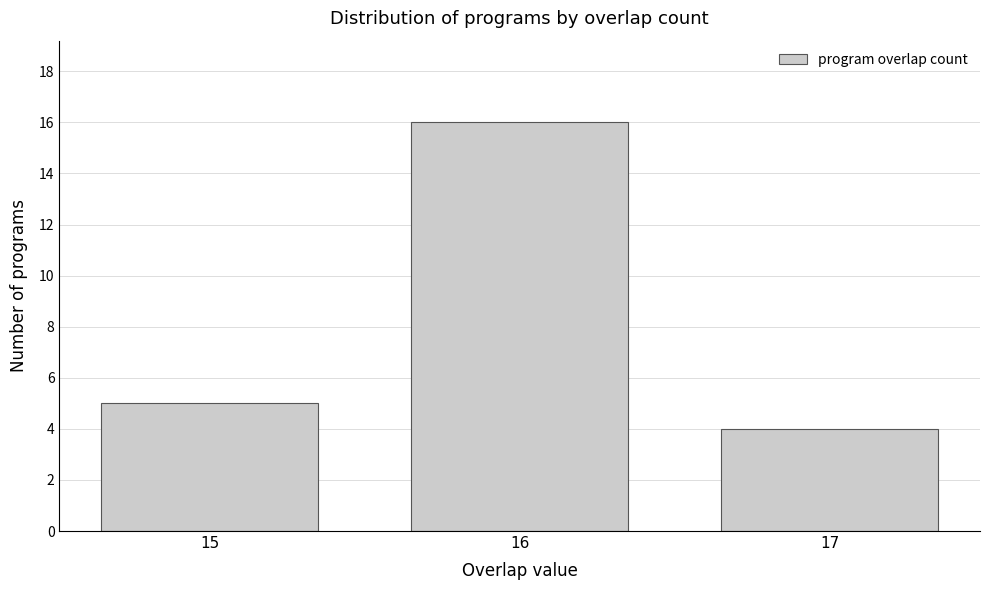

Reading right to left, list all the values displayed in this chart.

17=4	16=16	15=5